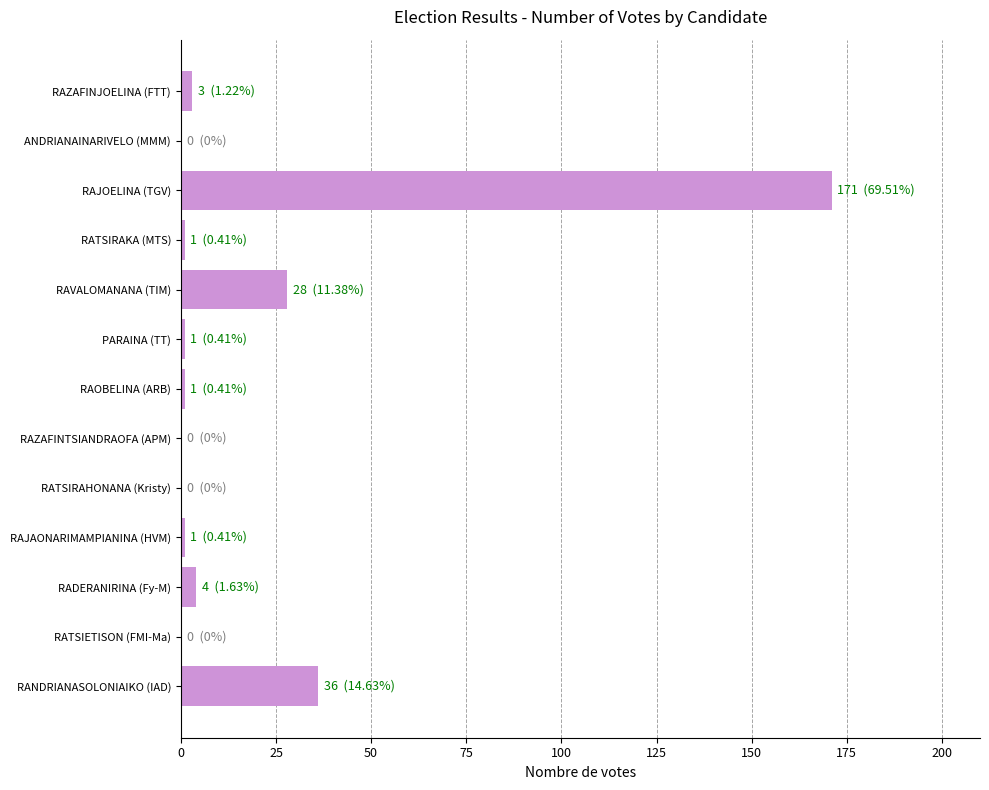

Where is the data nearest to the value 85?

RANDRIANASOLONIAIKO (IAD)